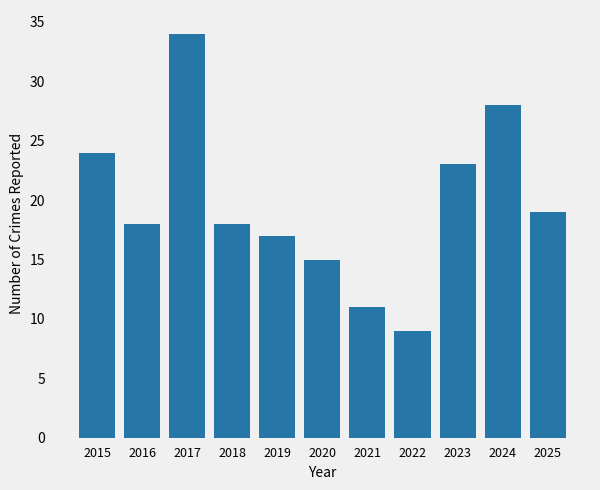

What is the difference between the maximum and minimum values?

25